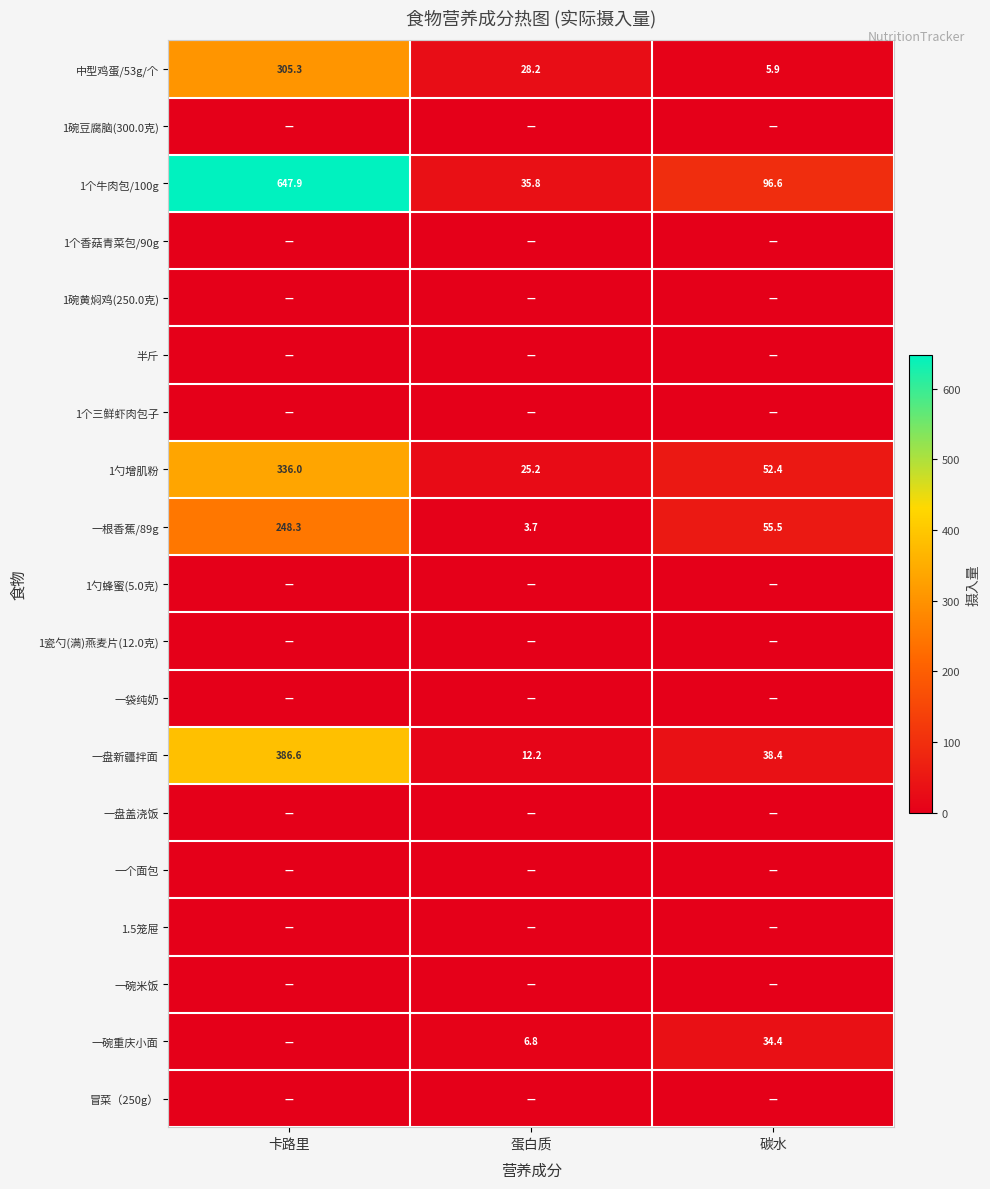

At which category is the sum across all series the highest?

卡路里